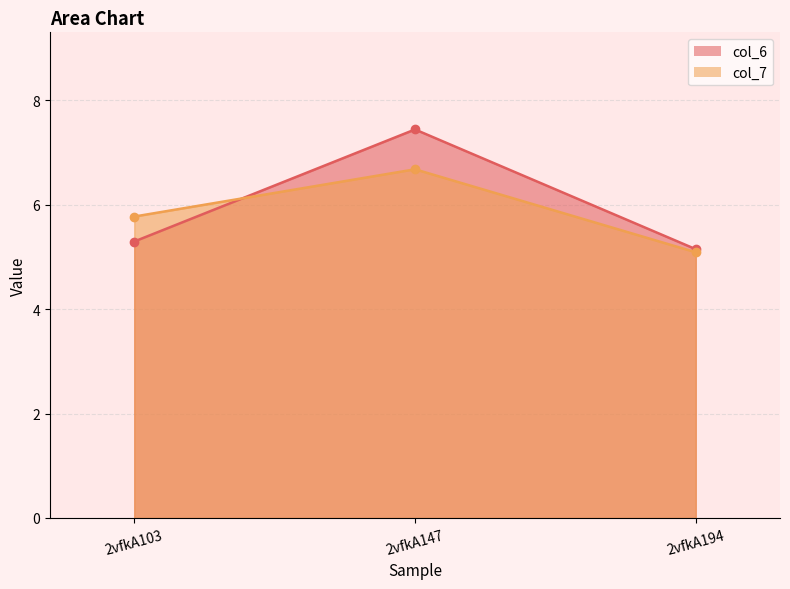

List the series in order of their overall mean, highest first.

col_6, col_7